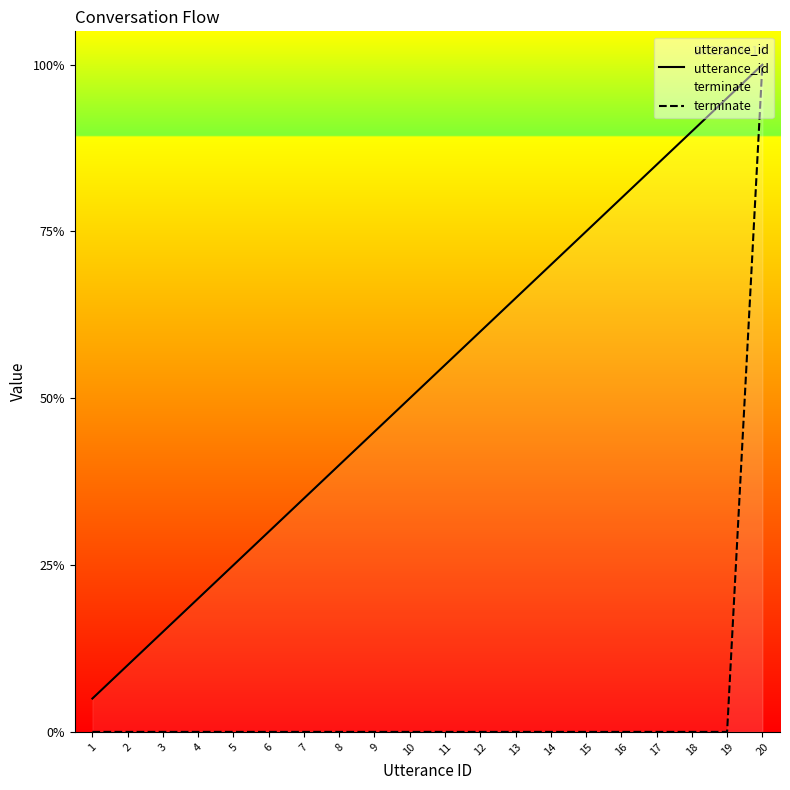

The value of utterance_id at 9 is 9. True or false?

True